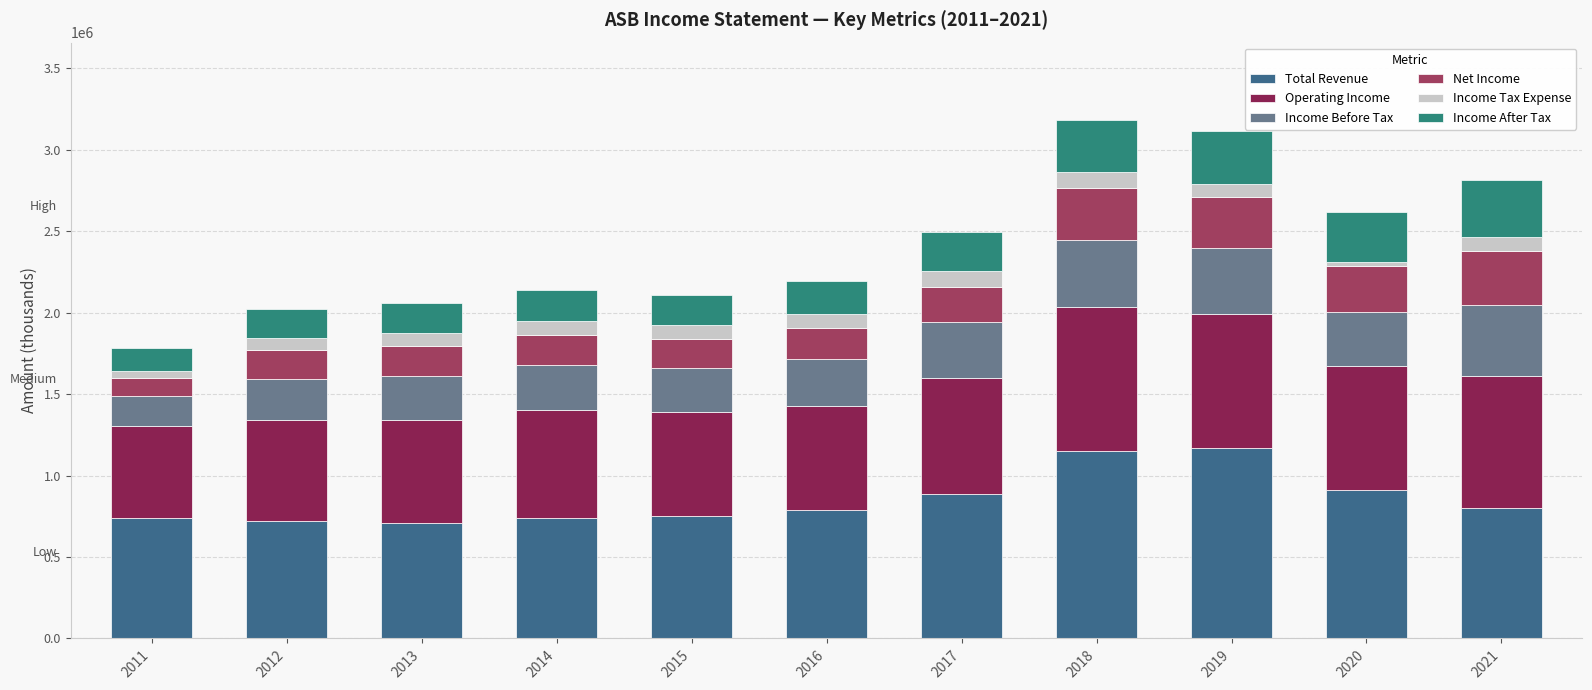

Are the bars horizontal?

No